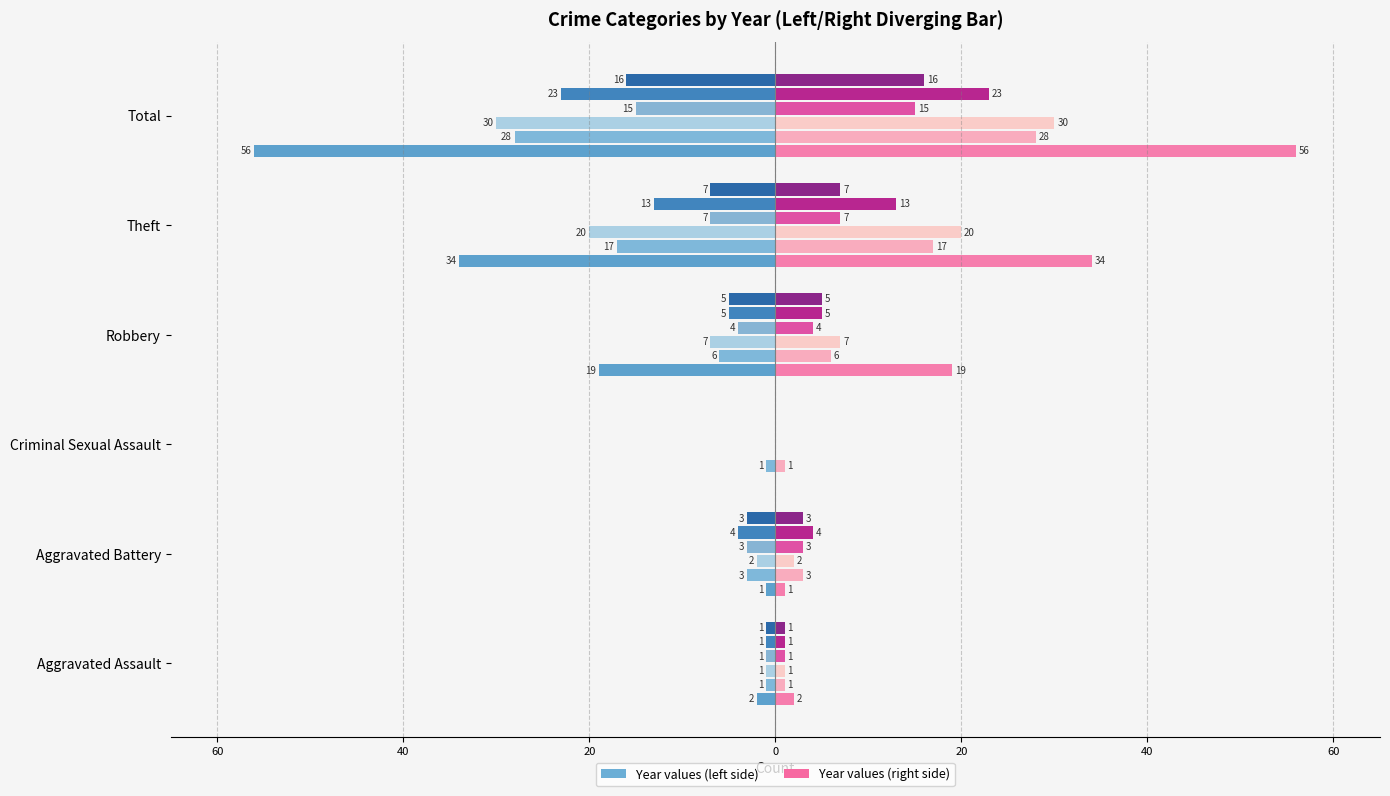

What is the label of the 4th bar from the left?

Robbery